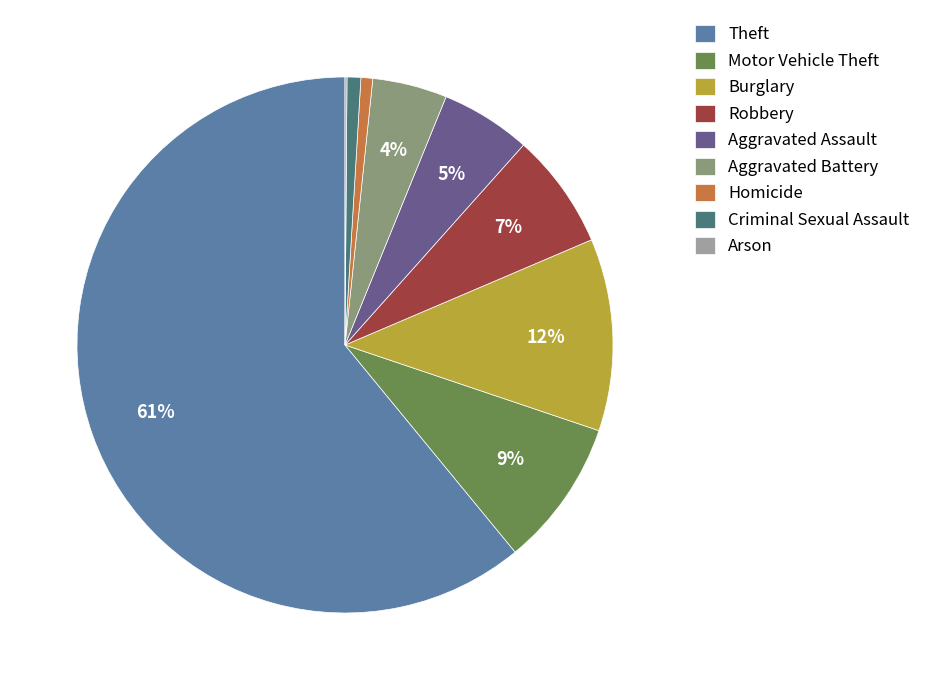

What is the largest slice in the pie chart?

Theft